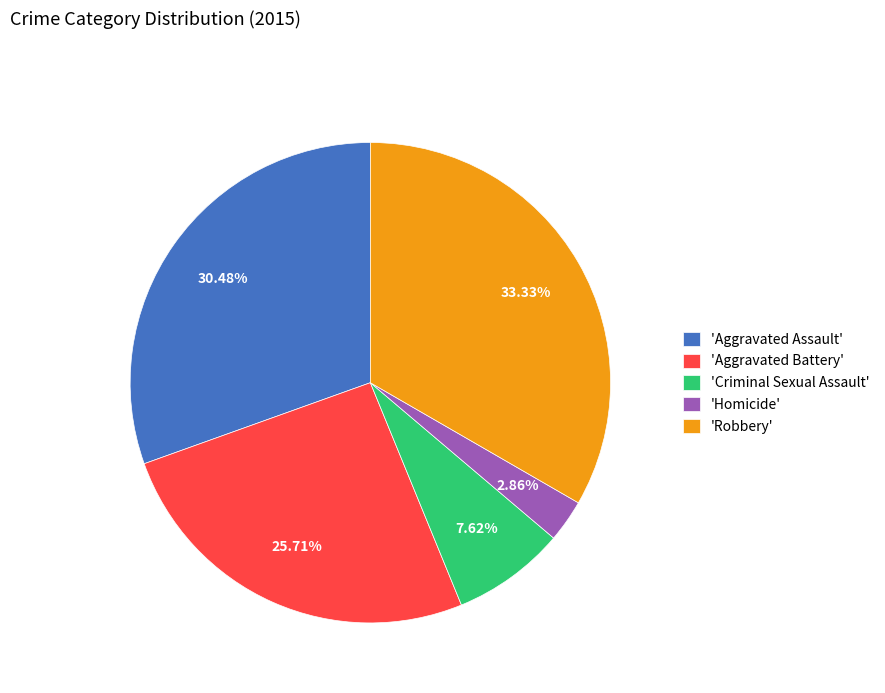

Approximately how many times larger is the value at 'Aggravated Battery' compared to 'Aggravated Assault'?

0.8